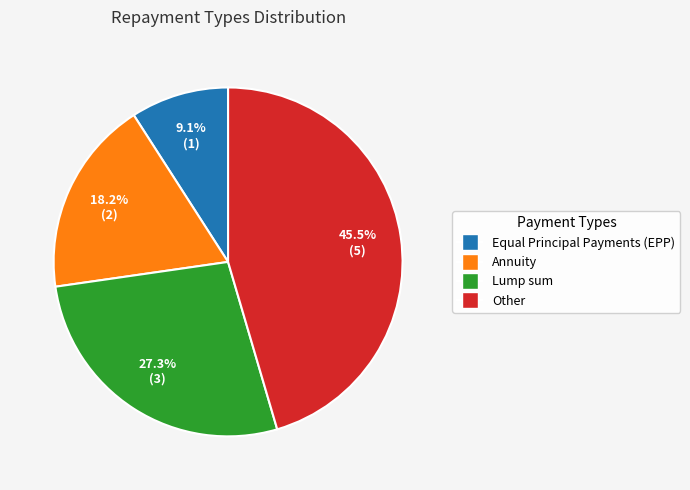

Count the number of slices in the pie.

4